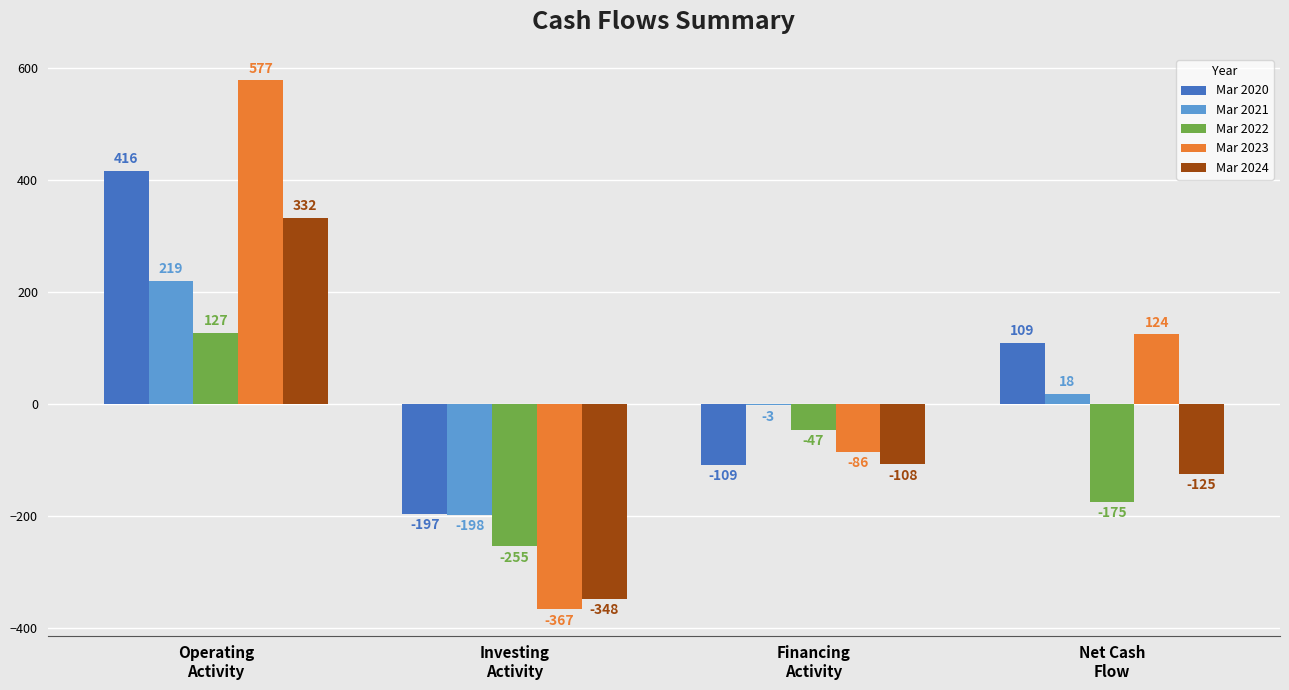

Which series has the largest total across all categories?

Mar 2023